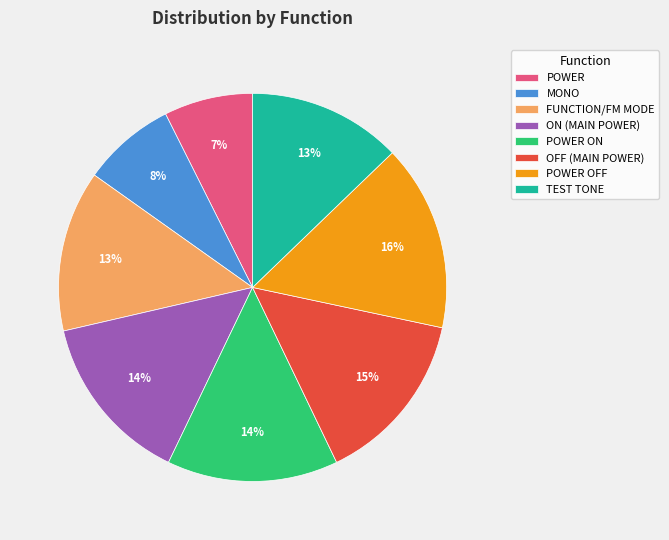

What is the largest slice in the pie chart?

POWER OFF